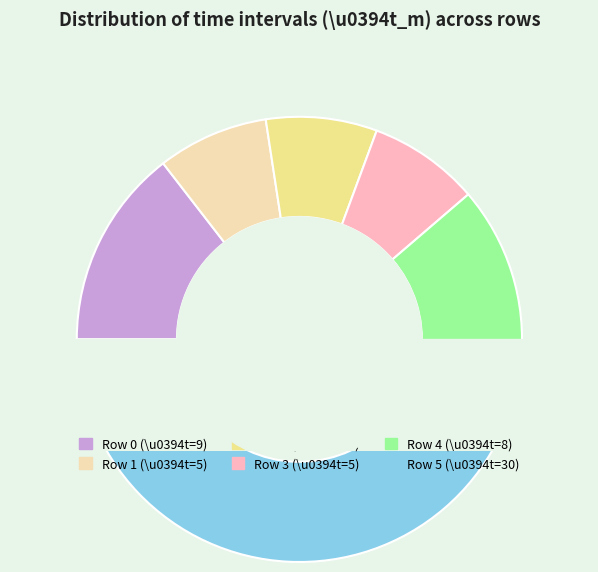

What is the change in value from Row 3 to Row 4?

+3